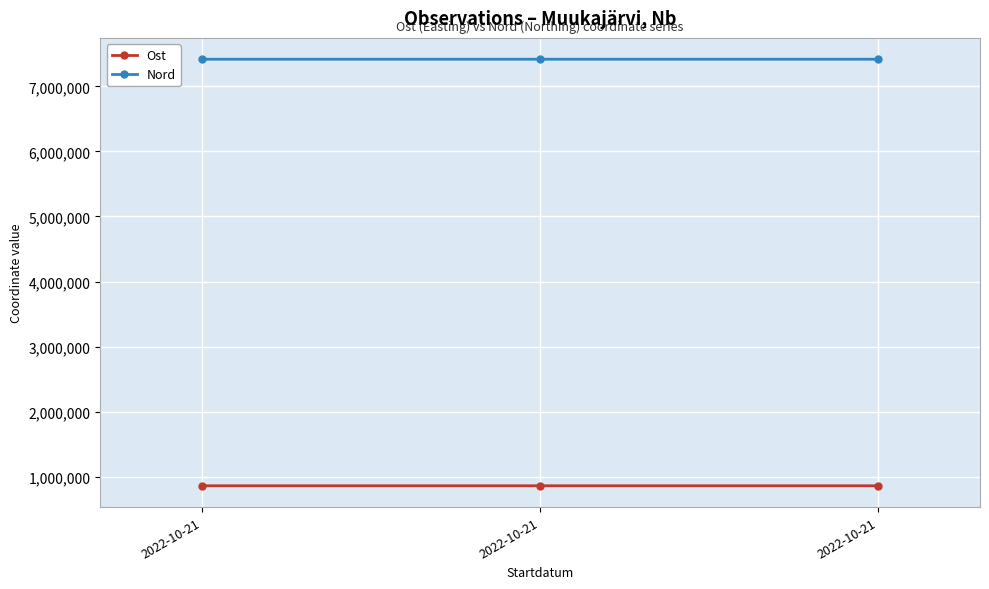

What is the lowest value of the Ost series?

861276.1